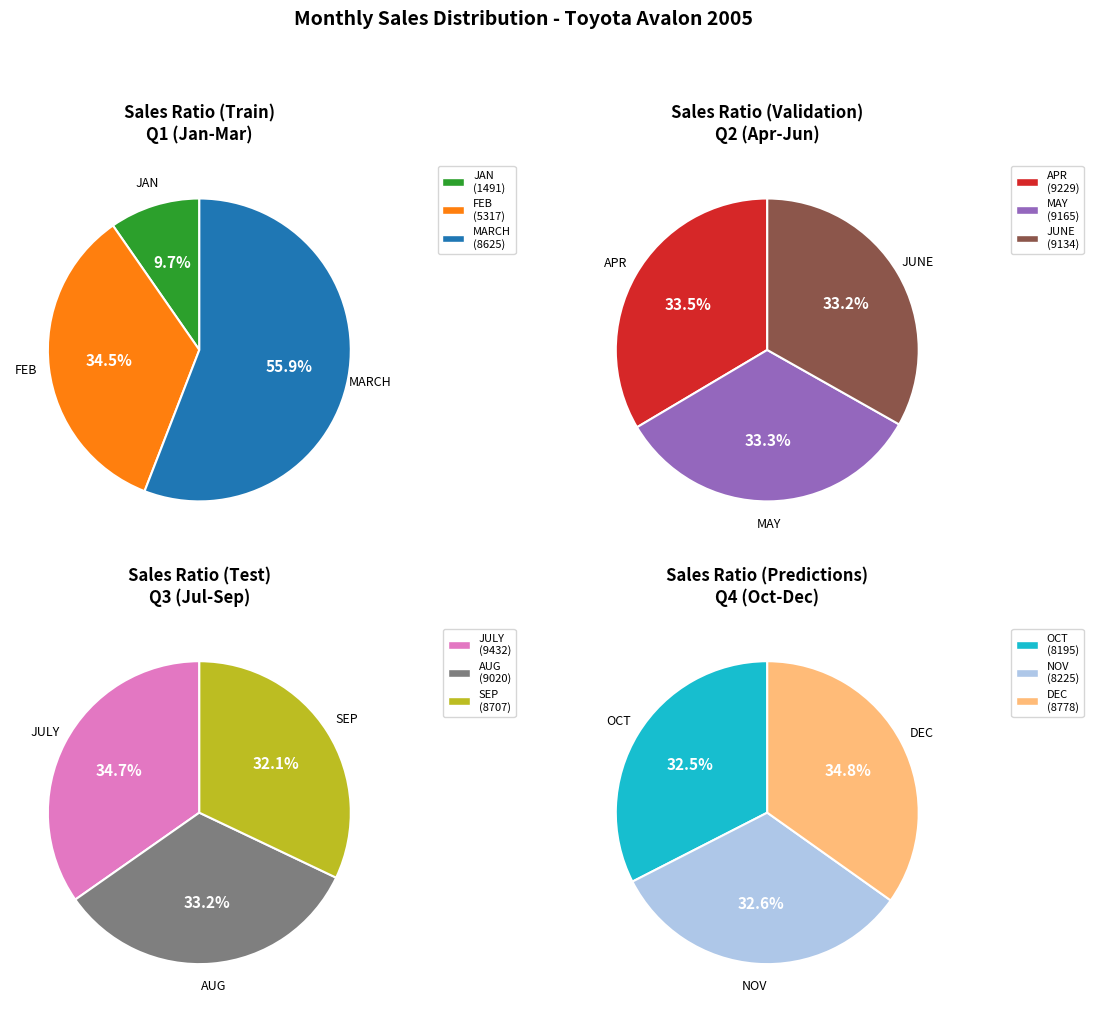

What is the largest slice in the pie chart?

JULY